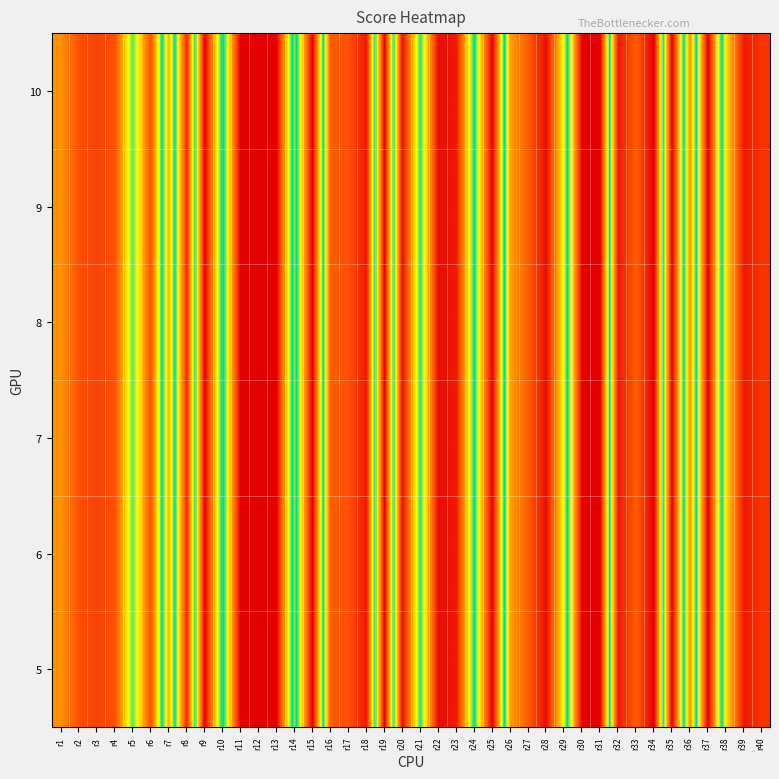

At which category does the chart reach its minimum across all series?

r34